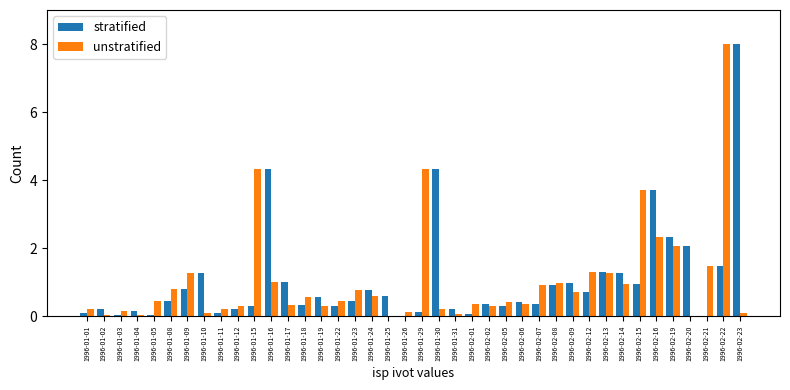

Are the bars grouped side by side (vs. stacked)?

Yes